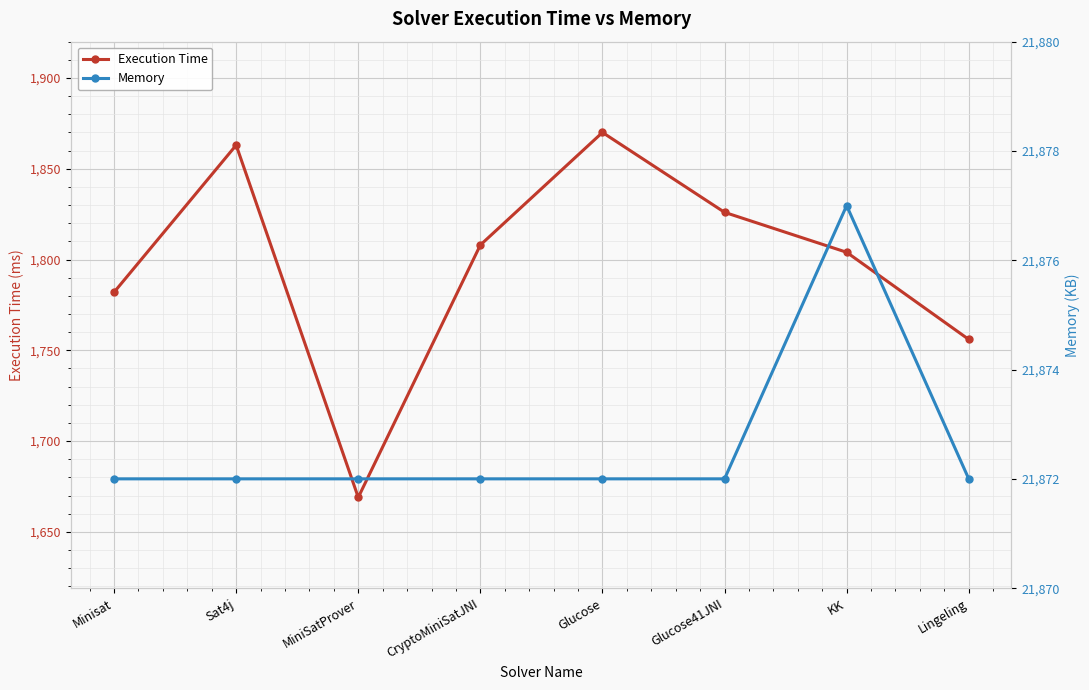

Is this an area chart (filled region under the line)?

No